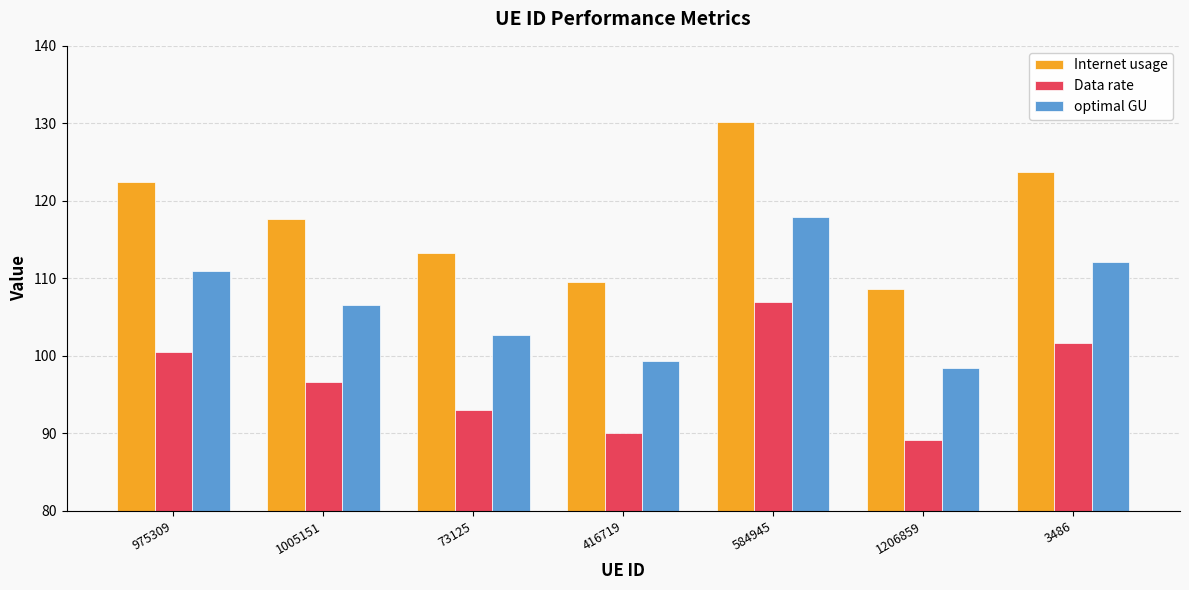

Between 416719 and 584945, which series saw the biggest shift?

Internet usage